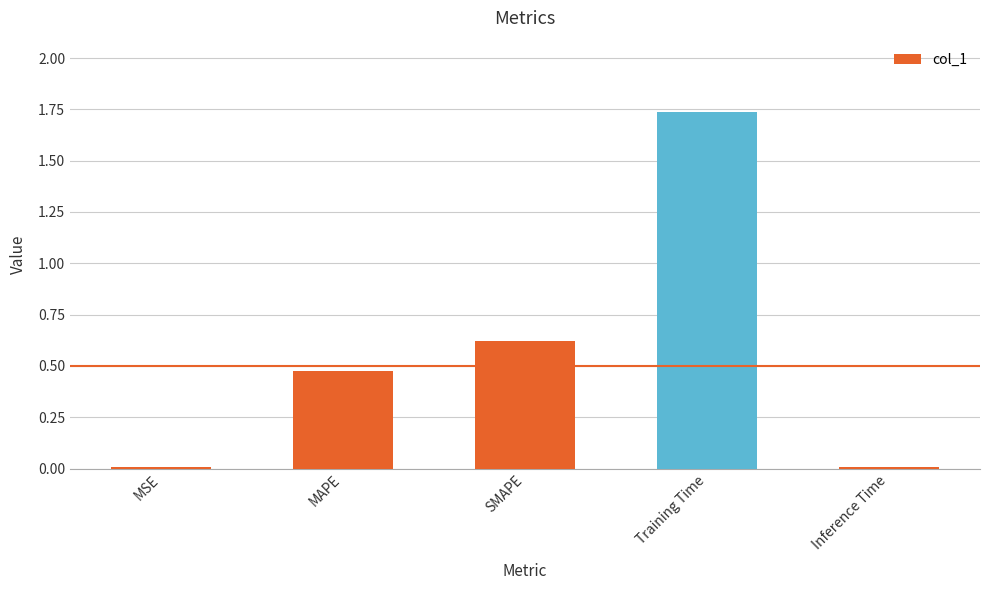

What is the sum of all values?

2.8